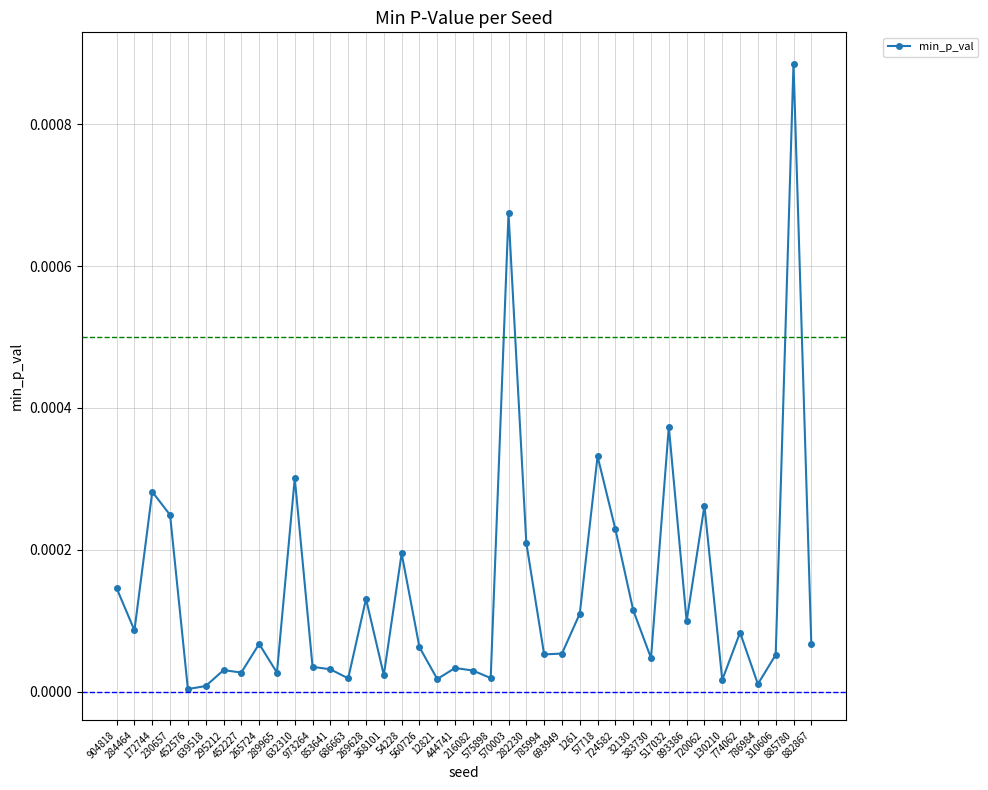

True or false: there are more than 1 points higher than both neighbors.

True